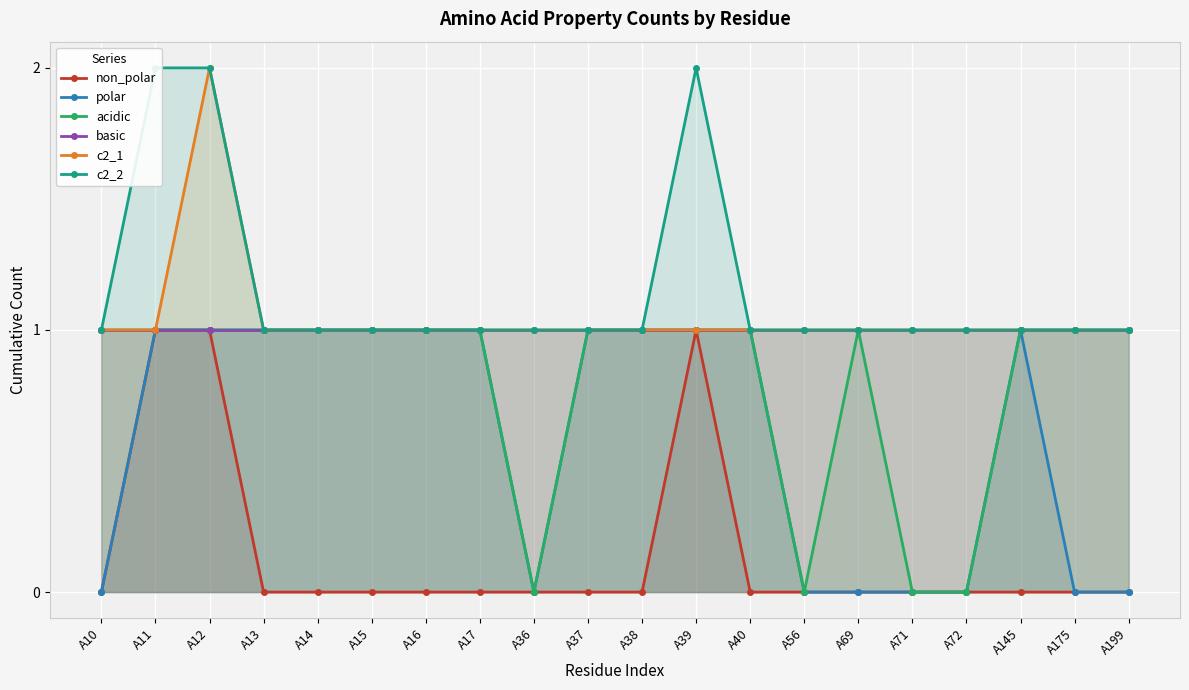

True or false: polar and acidic cross at least once.

False